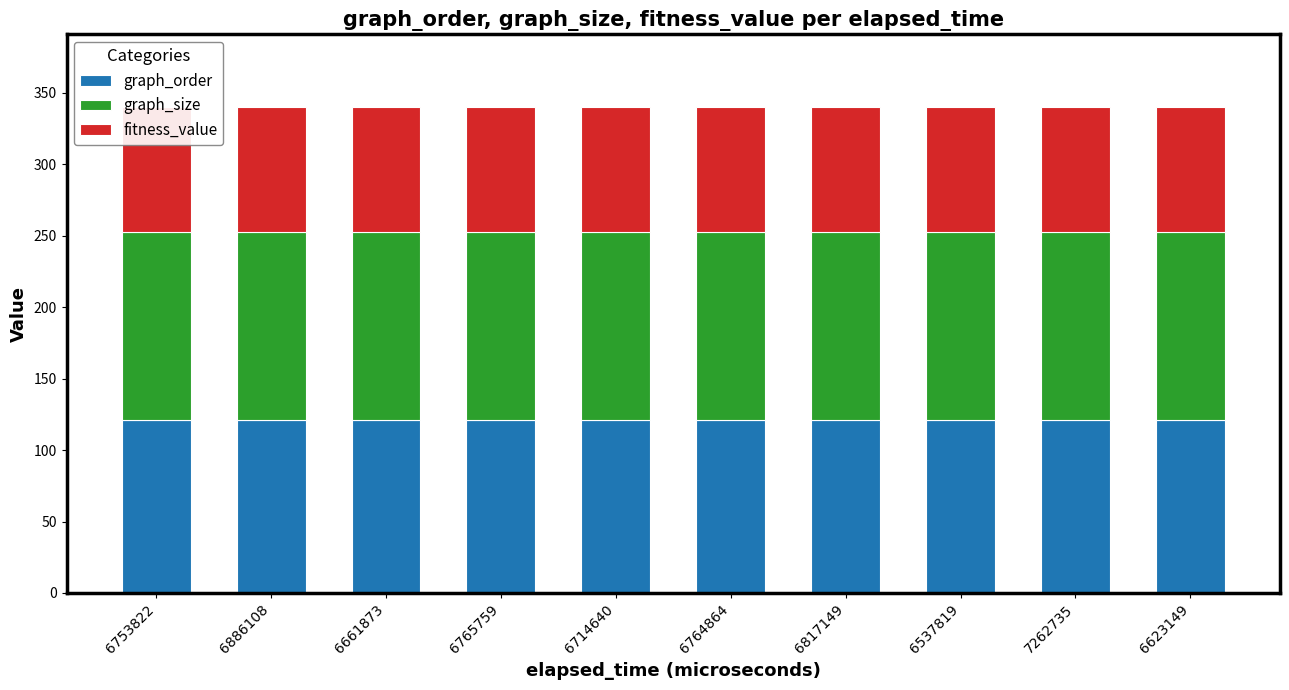

At how many categories does at least one series exceed 90?

10